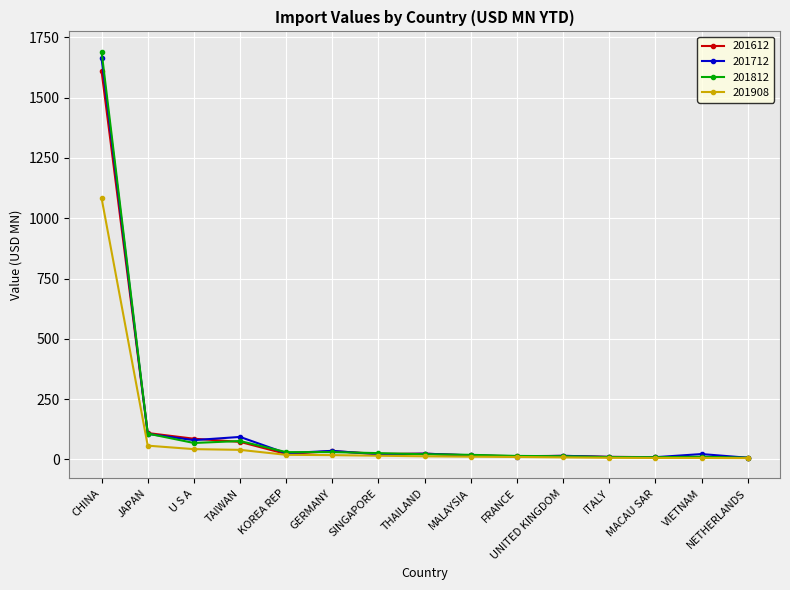

List the series in order of their peak value, lowest first.

201908, 201612, 201712, 201812